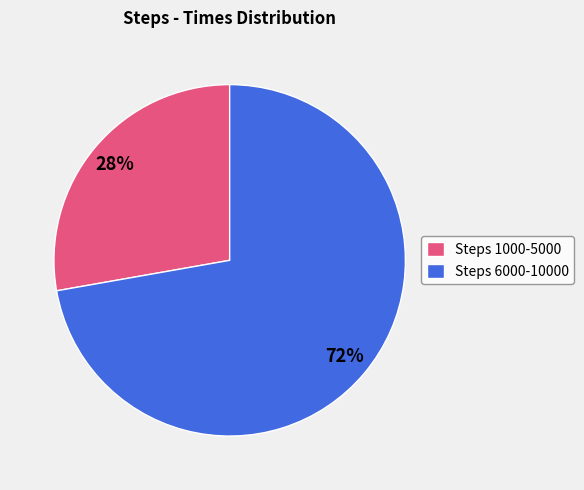

How many segments does this pie chart have?

2